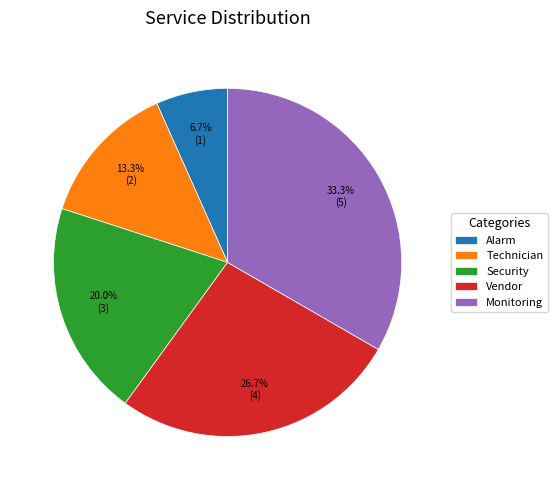

To the nearest percent, what is the average slice percentage?

20%